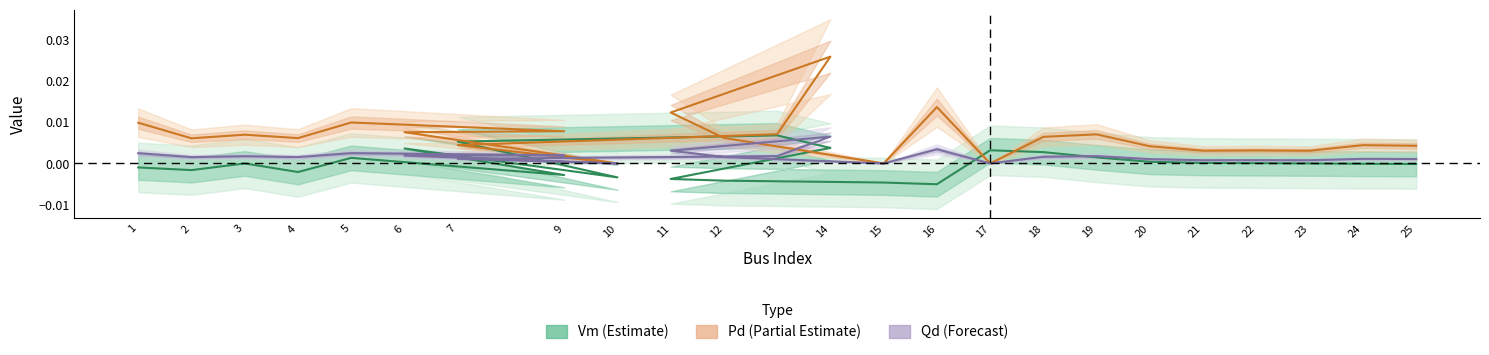

How many distinct data groups are displayed?

3